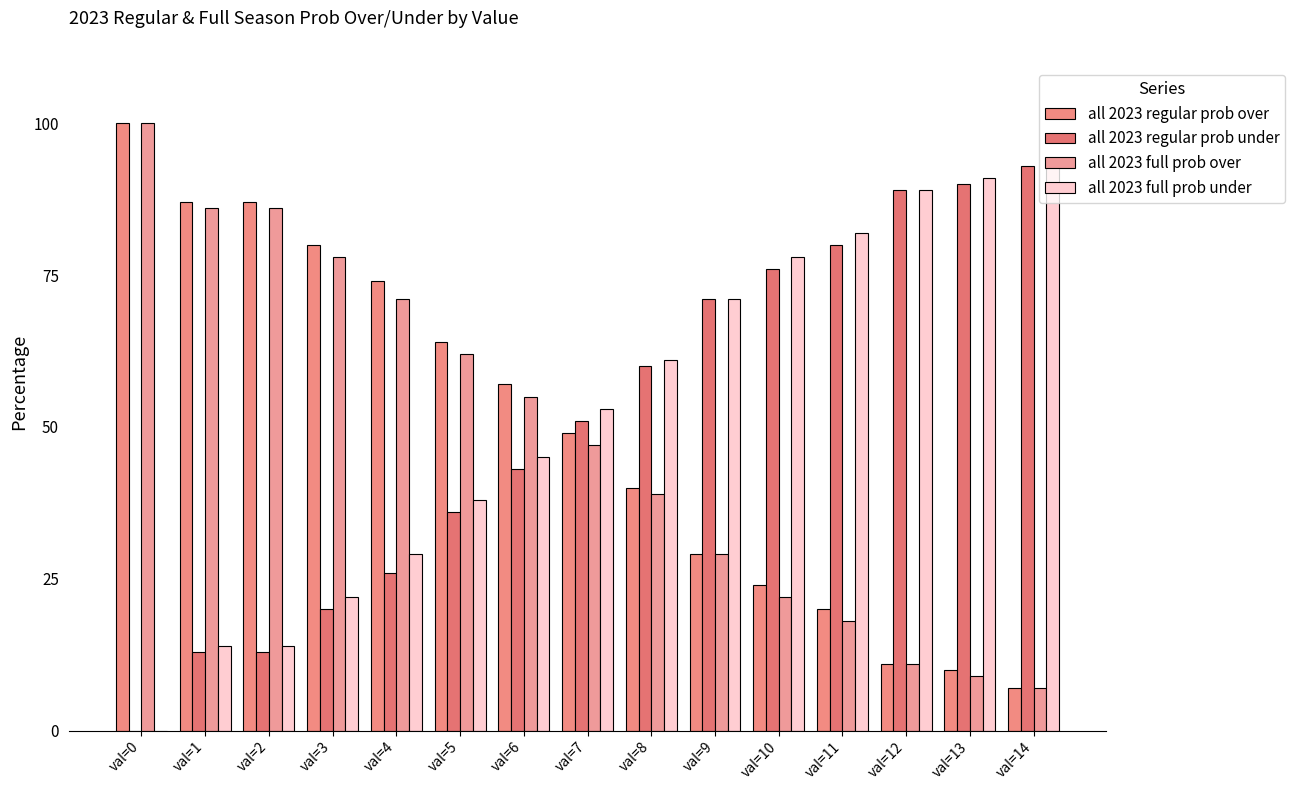

The all 2023 full prob over series shows 7 at val=14. True or false?

True